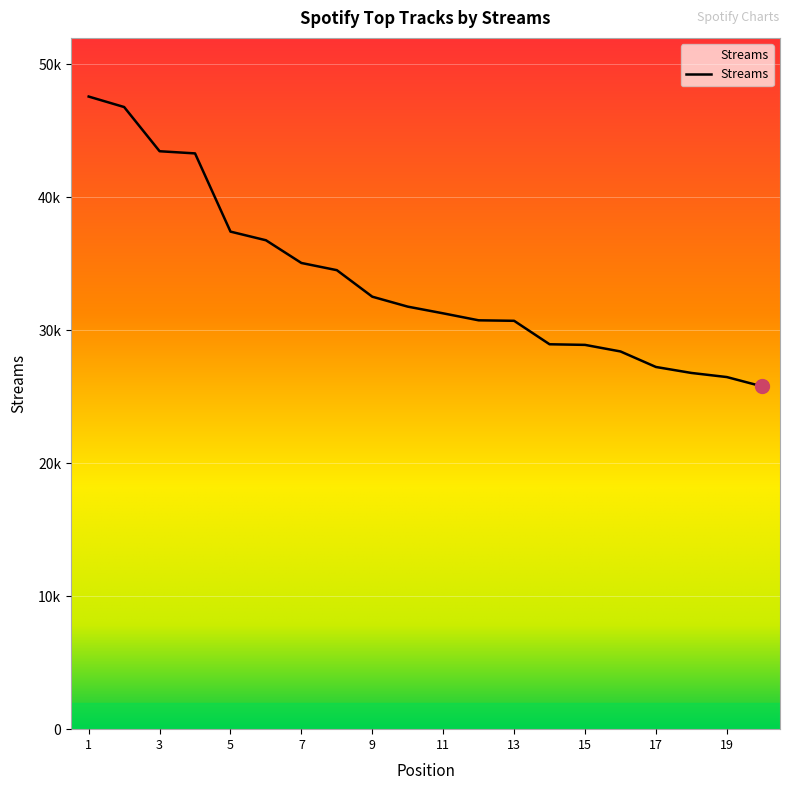

Is this an area chart (filled region under the line)?

No